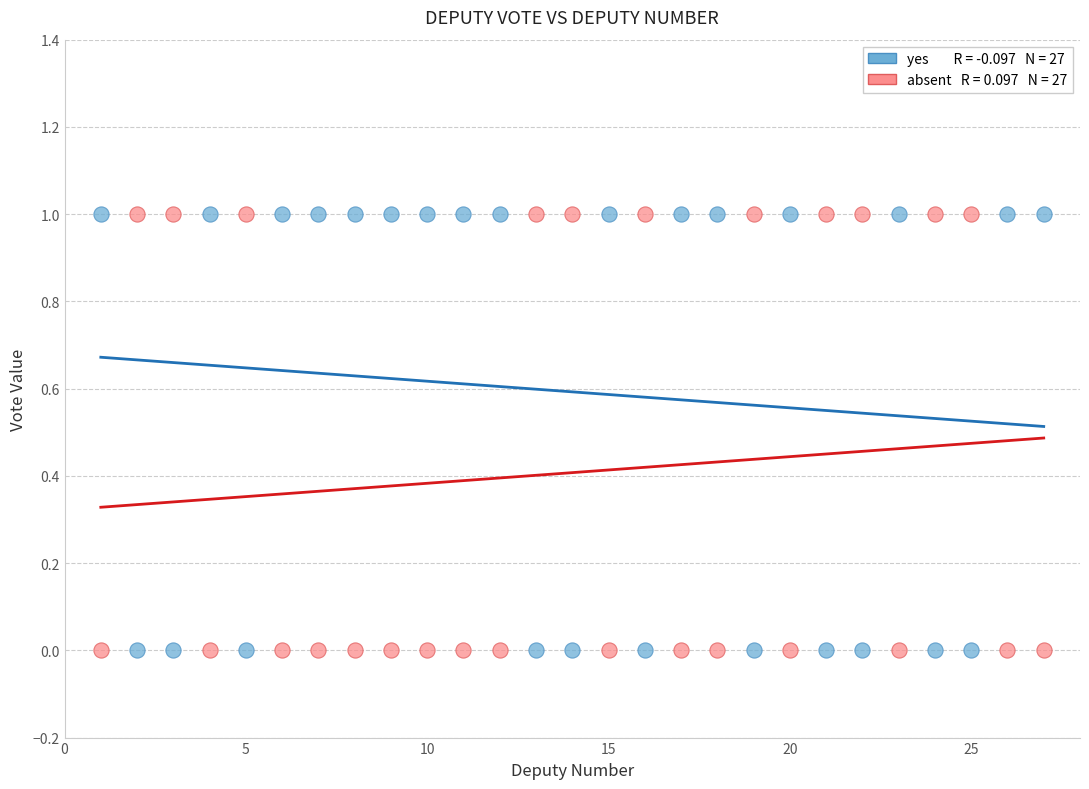

Across all data points, what is the range of X values (max minus min)?

26